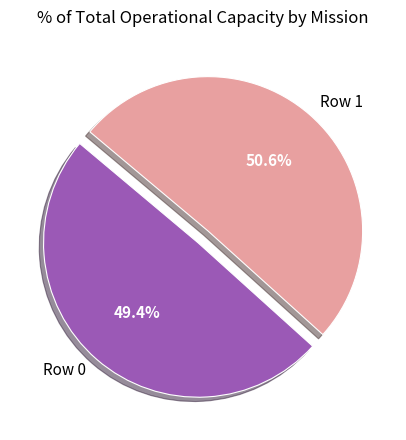

Which category accounts for the majority?

Row 1